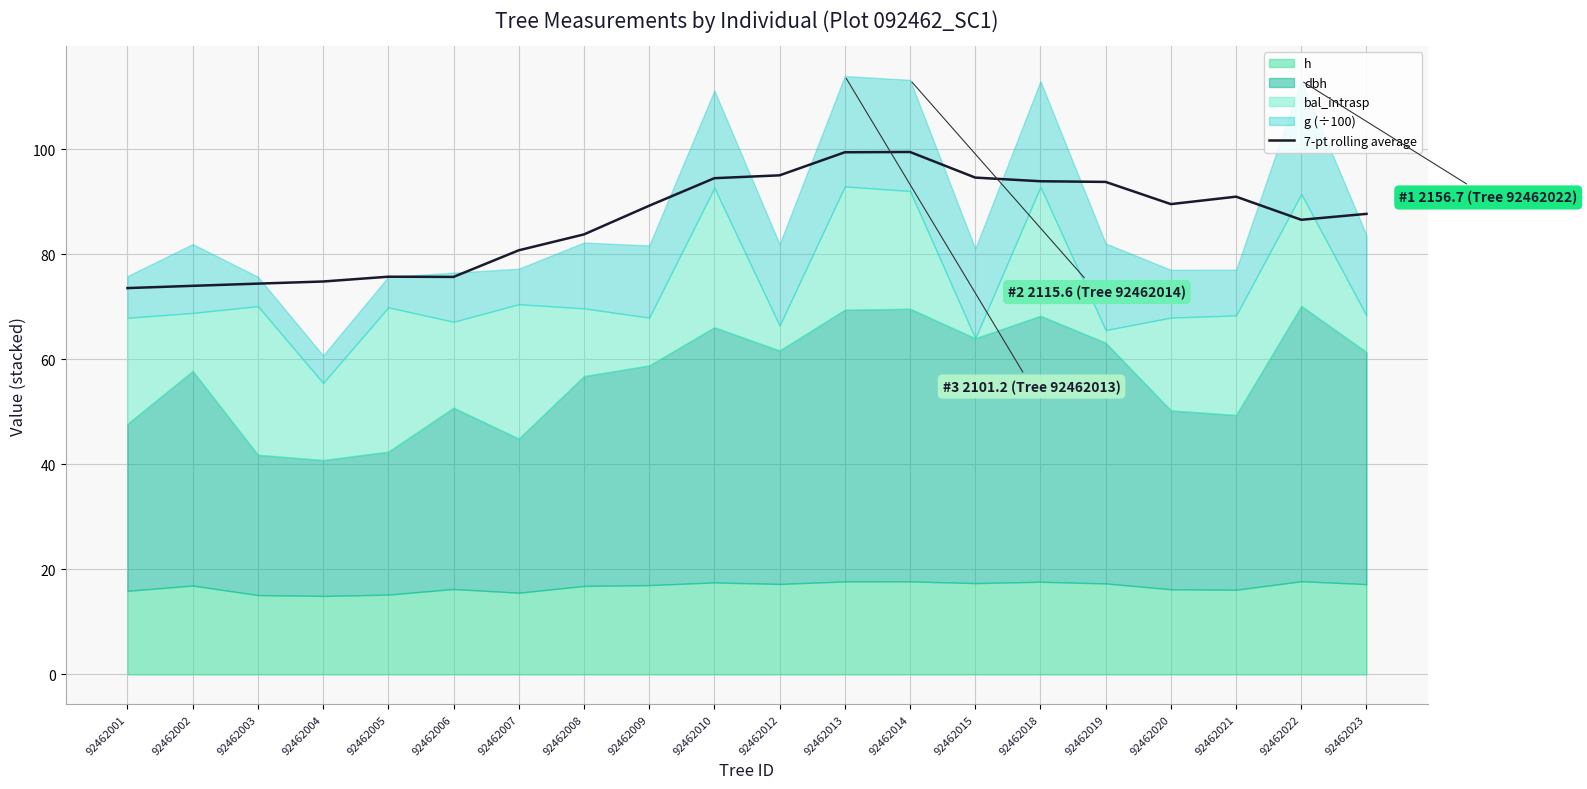

Is it true that 7-pt rolling average equals 89.5 at 92462020?

True